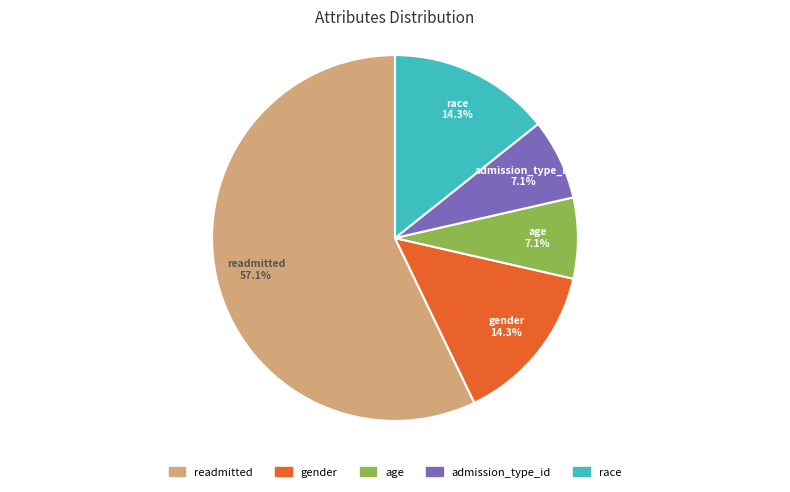

Between gender and admission_type_id, which is larger?

gender